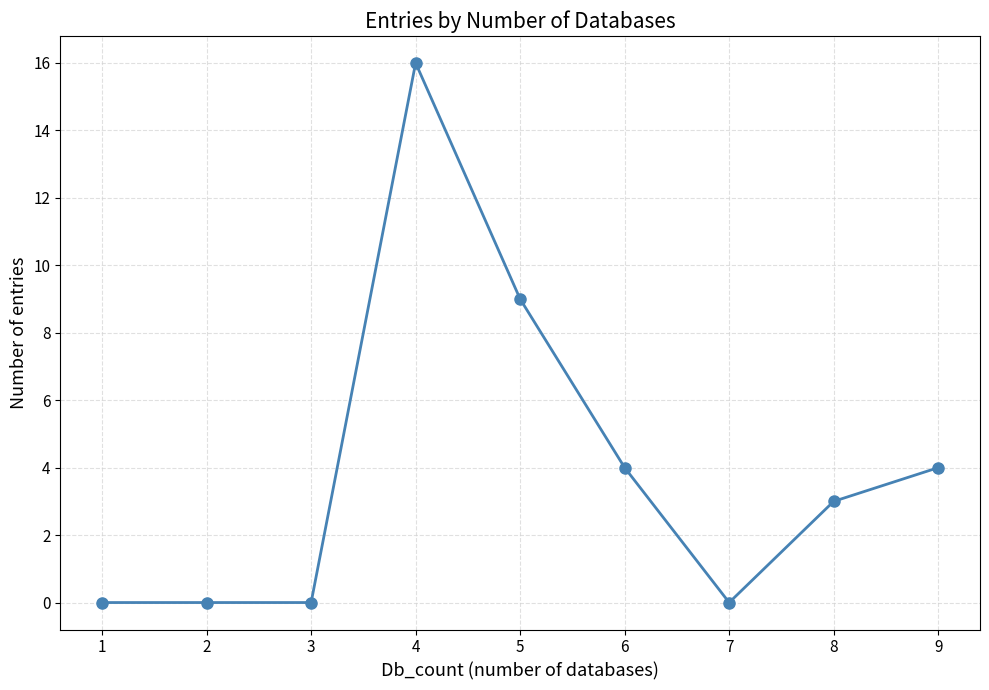

How many distinct data groups are displayed?

1